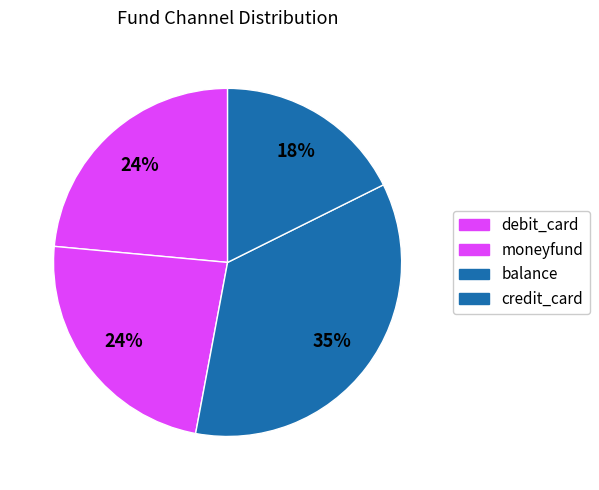

Is the sum of balance and credit_card greater than half?

Yes